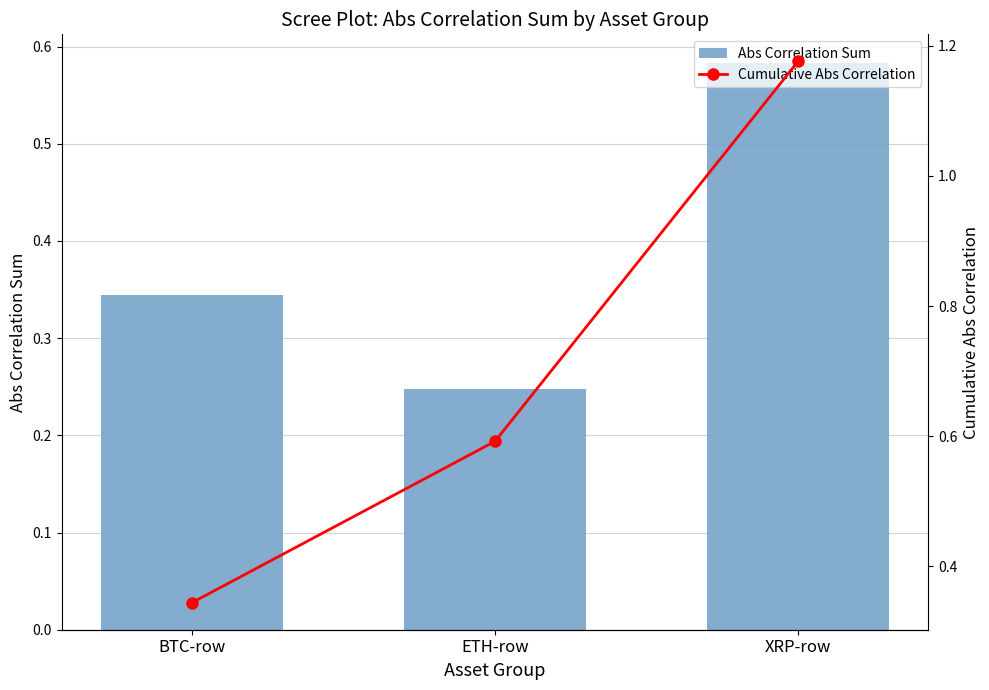

Which category has the highest value in the Abs Correlation Sum series?

XRP-row